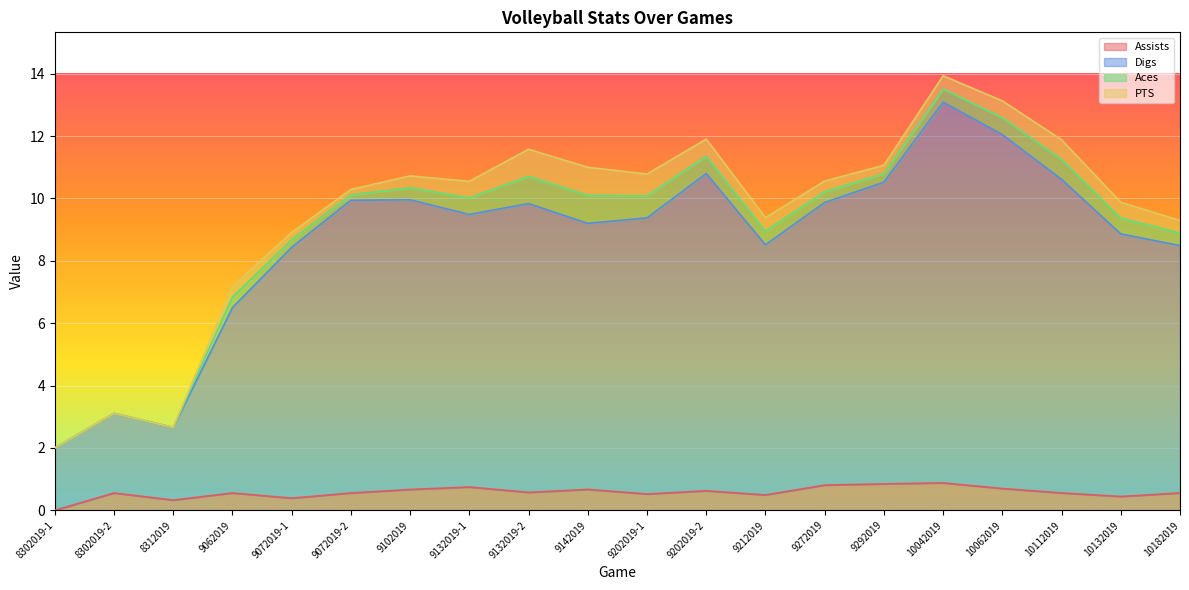

At which category is the sum across all series the highest?

10042019